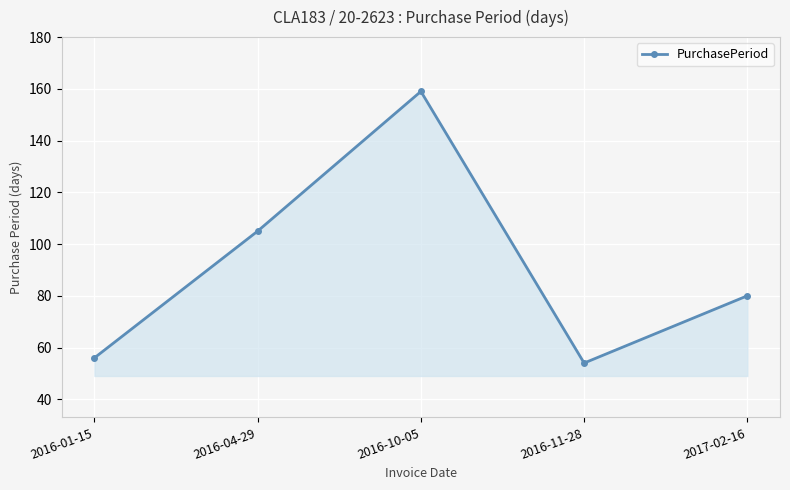

What is the difference between the values at 2016-04-29 and 2016-01-15?

49